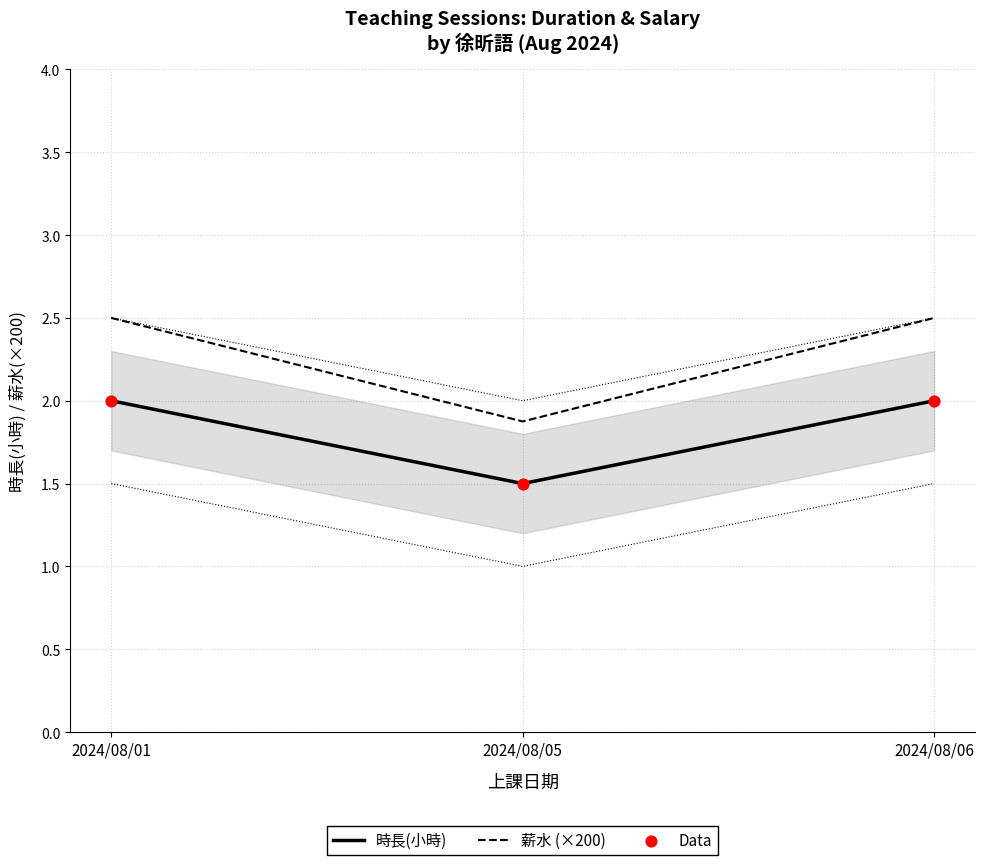

Is the value of 時長(小時) at 2024/08/01 greater than the value of 薪水 (×200) at 2024/08/05?

Yes